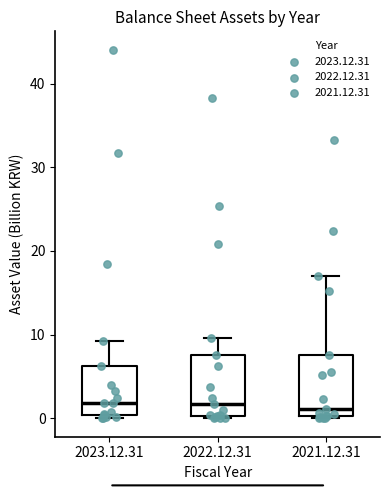

Where does the upper whisker of the box for 2022.12.31 end on the y-axis? The values are not printed on the chart, so give them approximately, as read against the axis.

10